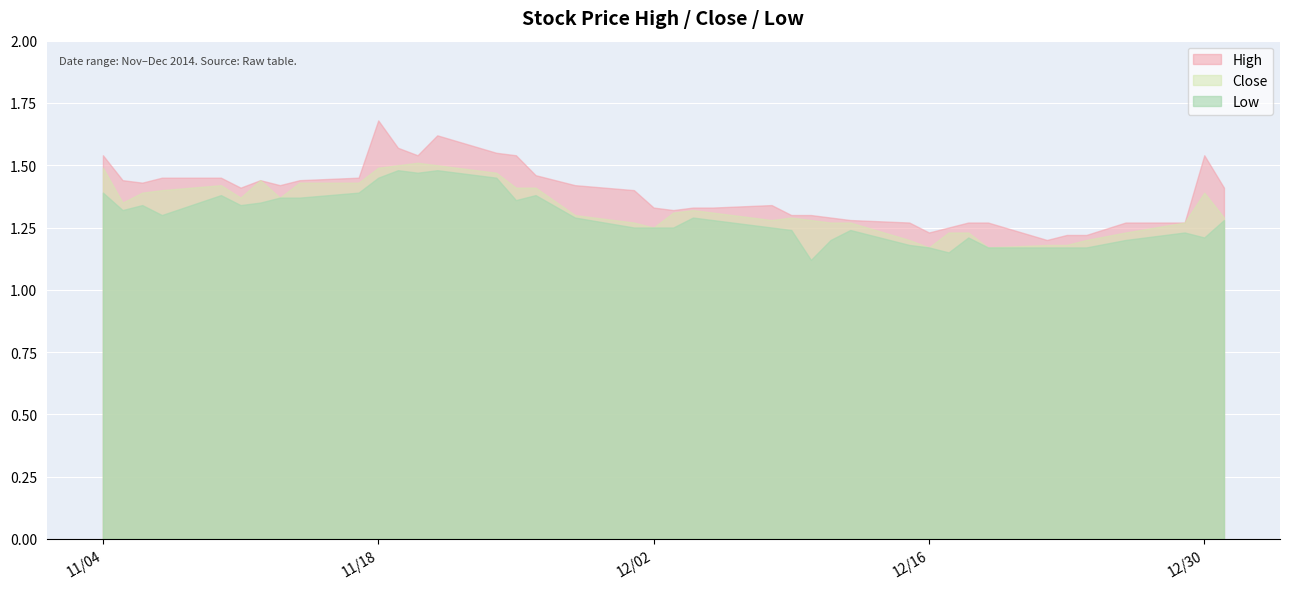

Which series has the largest total across all categories?

High